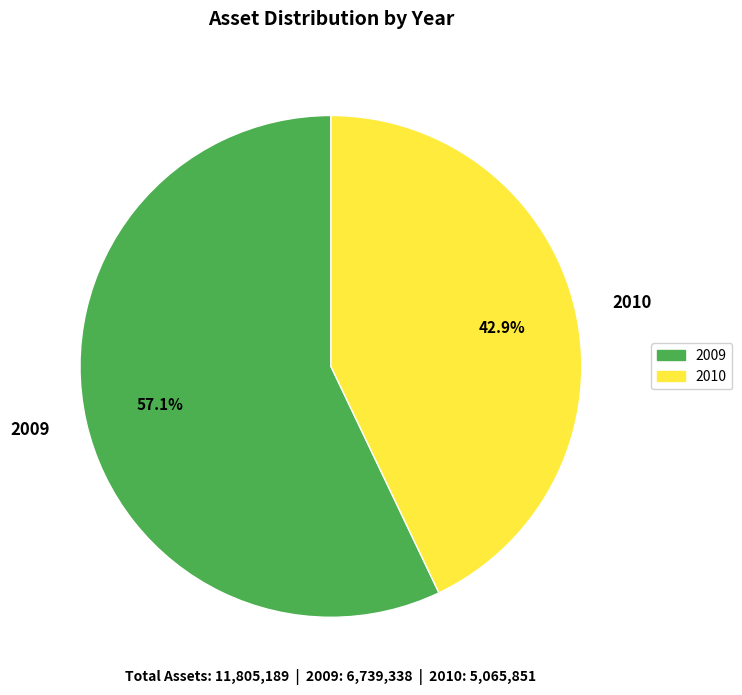

What is the largest slice in the pie chart?

2009